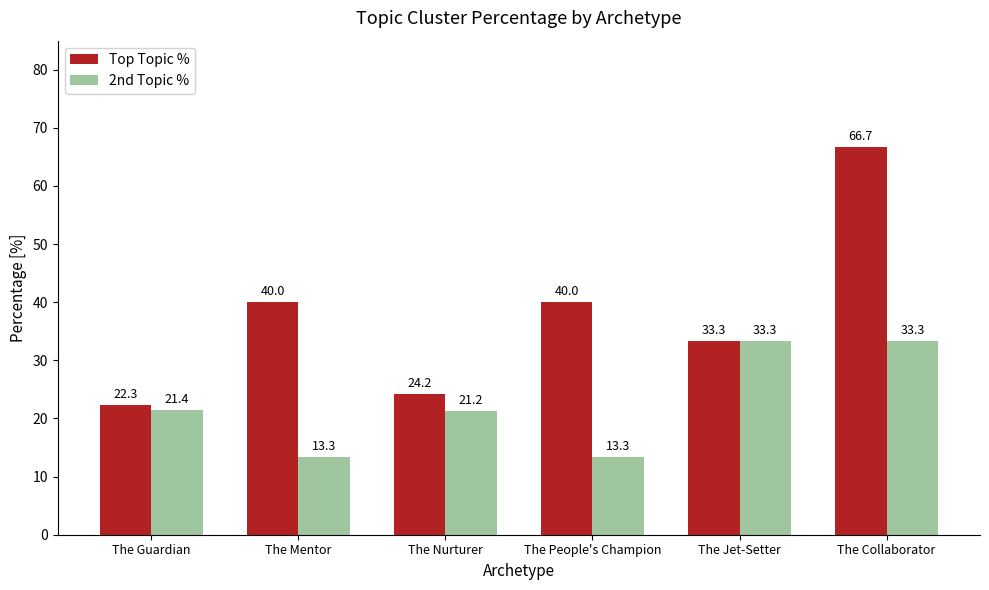

True or false: Top Topic % has a value of 18.6 at The Jet-Setter.

False